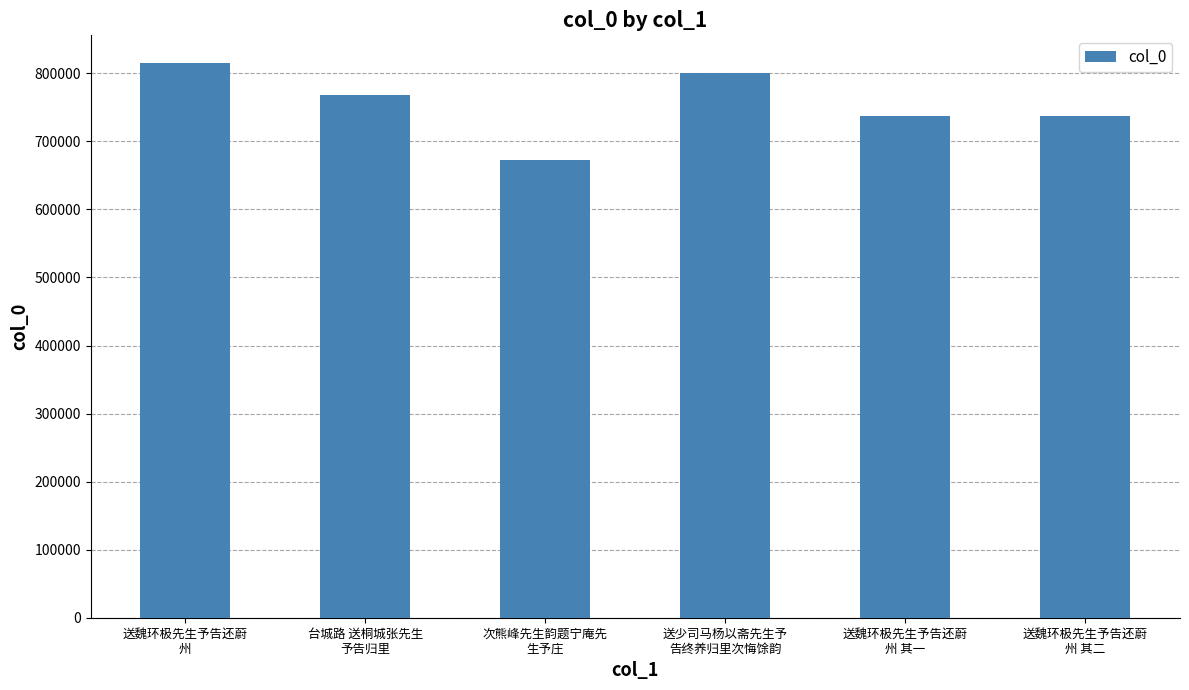

What is the value of the 2nd bar from the left?

768405